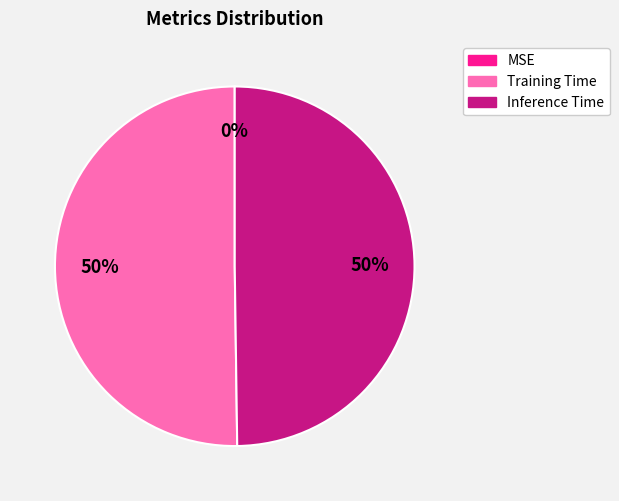

To the nearest percent, what is the average slice percentage?

33%